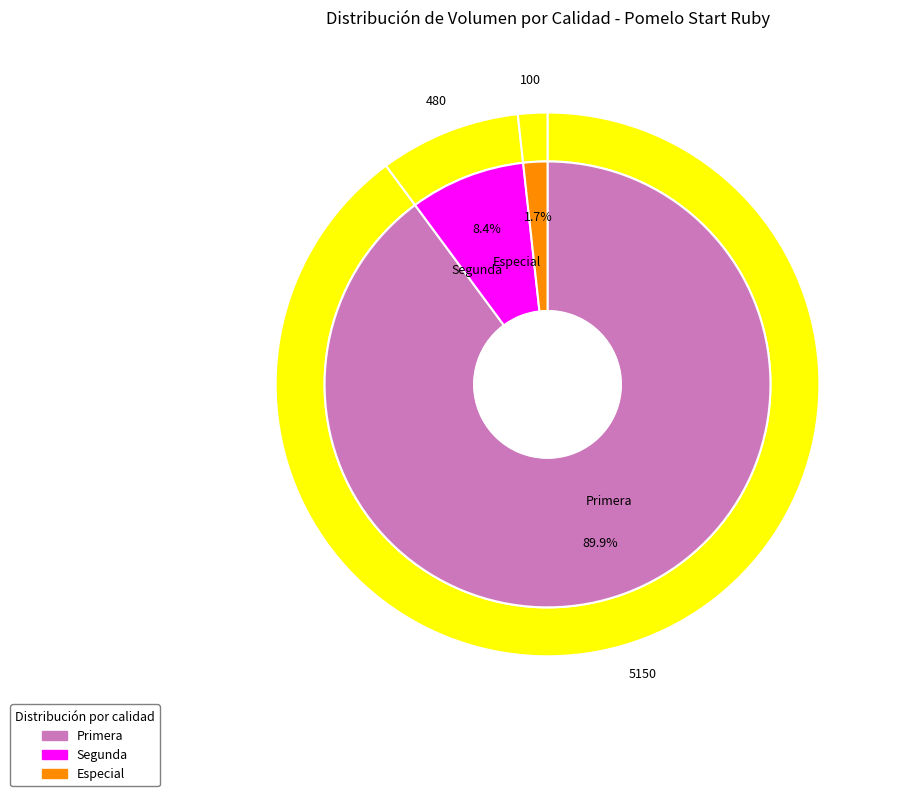

What is the ratio of the value at Start Ruby to the value at Start Ruby?

1.0